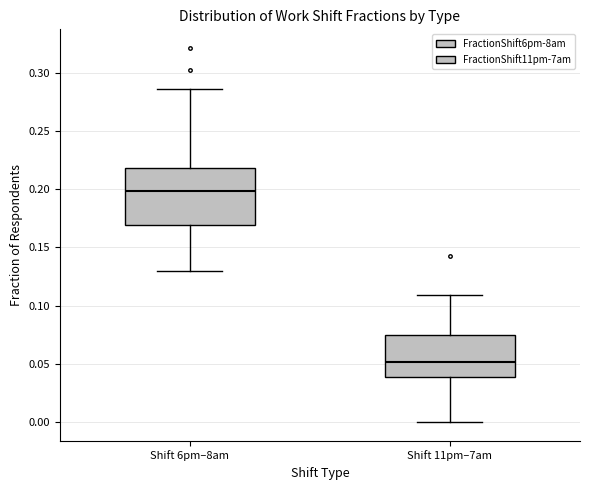

Reading left to right, read every box against the y-axis: the position of its median line, the range the box covers, and the ends of its whiskers. The values are not printed on the chart, so give them approximately, as read against the axis.

Shift 6pm–8am: median 0.200, box 0.170 to 0.220, whiskers 0.130 to 0.285
Shift 11pm–7am: median 0.050, box 0.040 to 0.075, whiskers 0.000 to 0.110